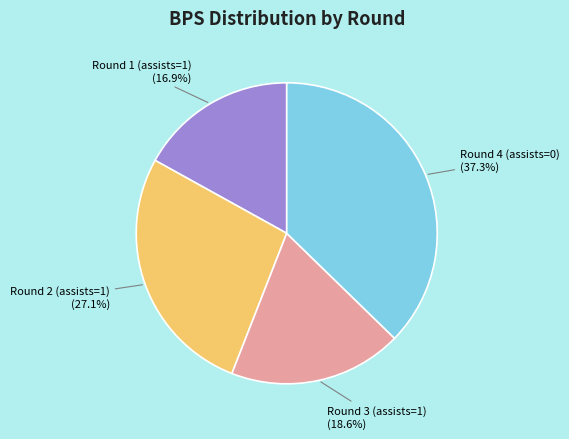

What percentage is NOT represented by Round 4 (assists=0)?

62.7%